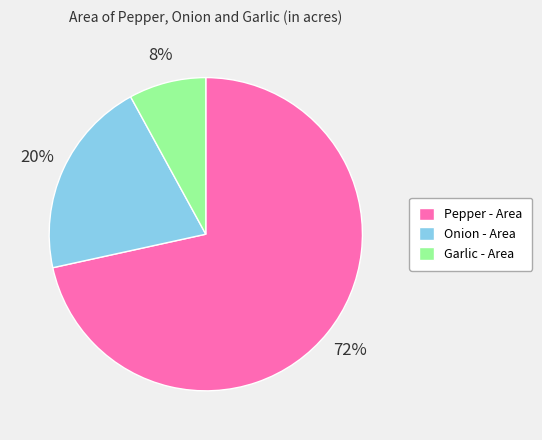

Rank the categories by value from lowest to highest.

Garlic - Area, Onion - Area, Pepper - Area